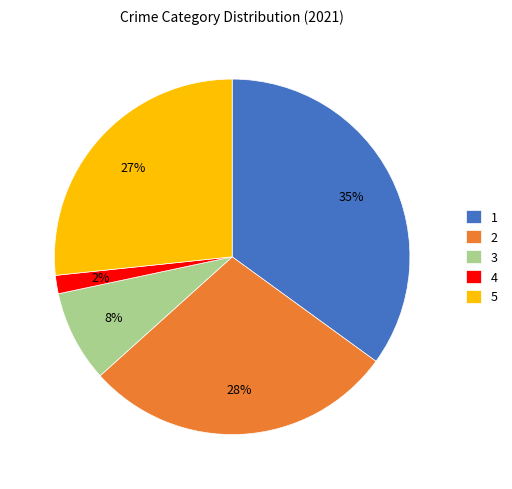

Rank the categories by value from lowest to highest.

4, 3, 5, 2, 1